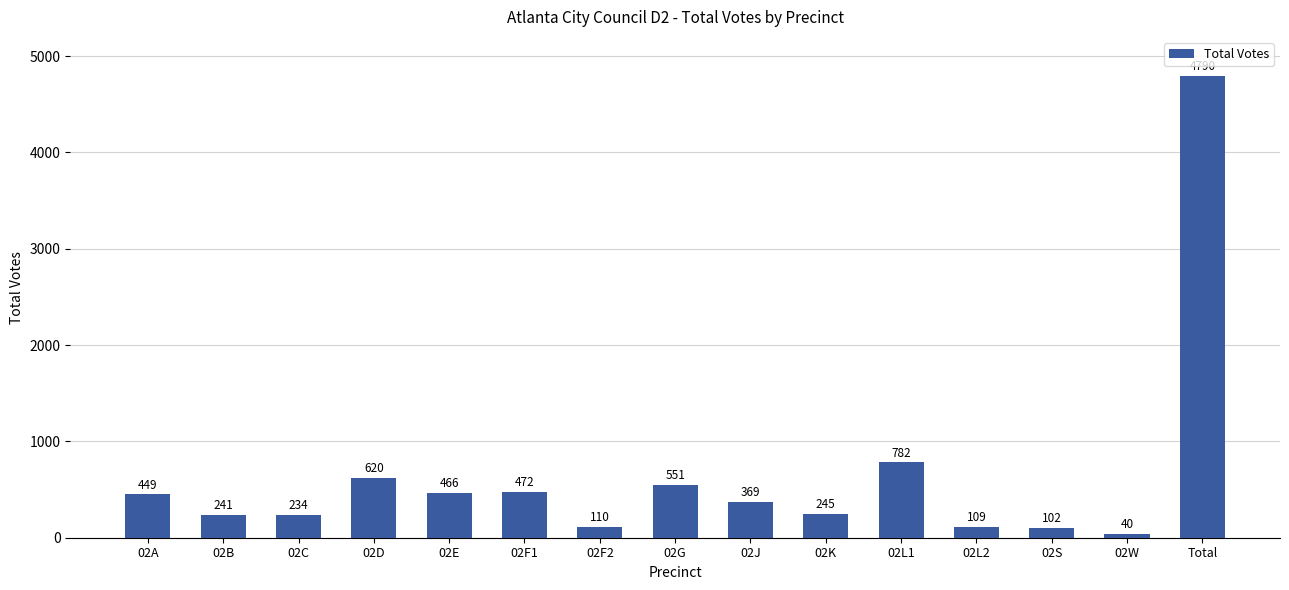

What is the change in value from 02C to 02D?

+386